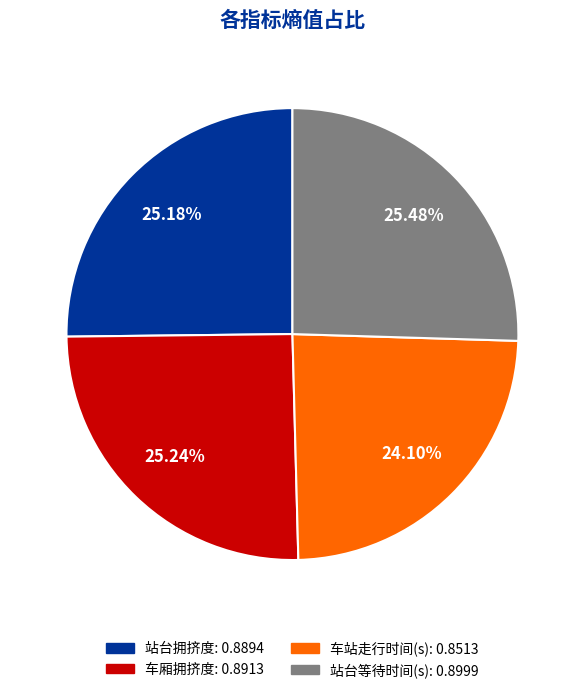

Is it true that 站台等待时间(s) is 25% of the pie?

True